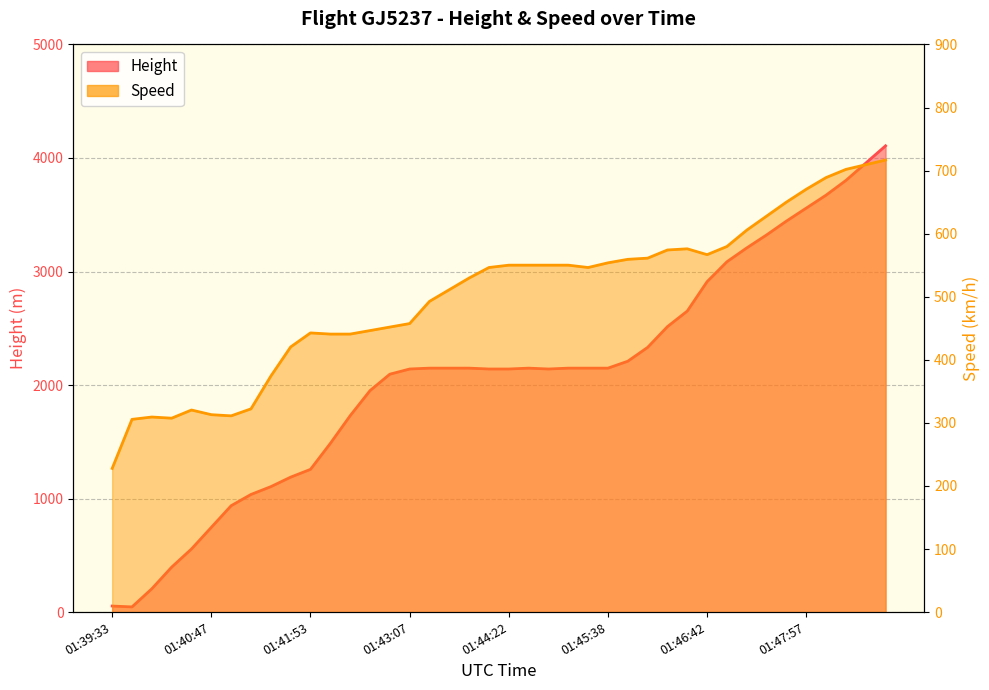

At which label does Speed first exceed 546?

01:44:07